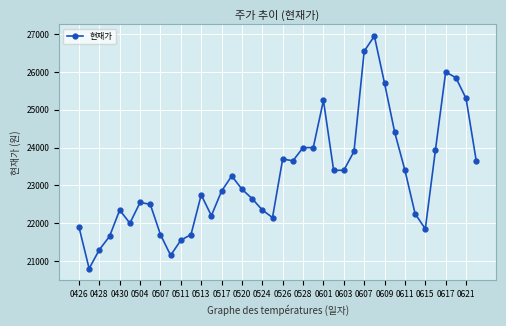

What is the greatest value displayed?

26950